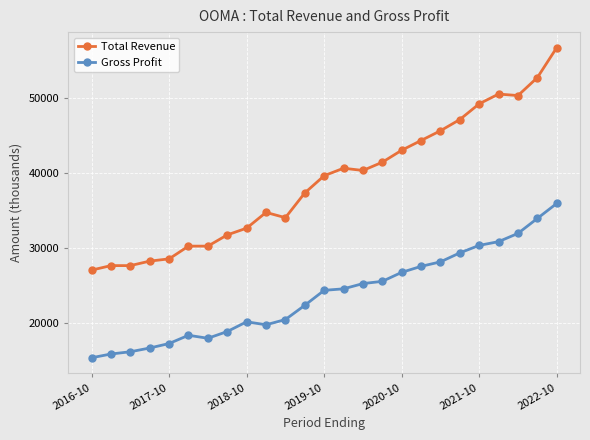

Which series has the largest total across all categories?

Total Revenue